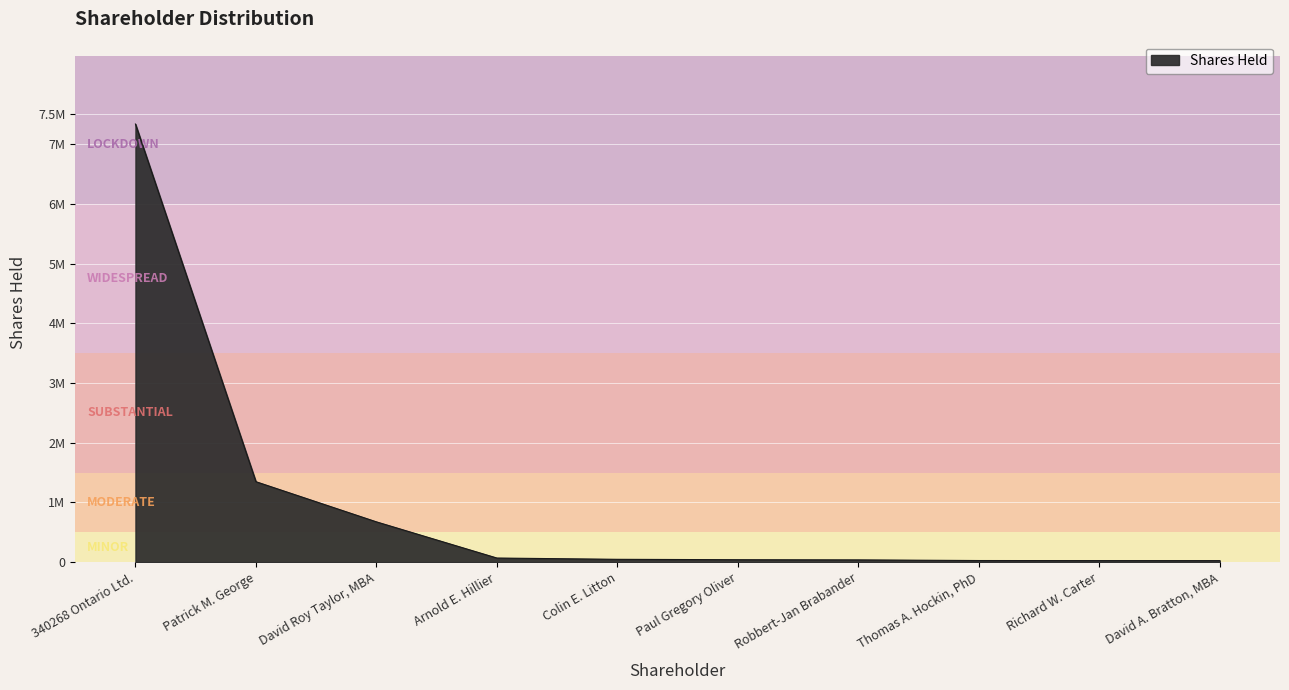

What is the difference between the values at Patrick M. George and Colin E. Litton?

1300234